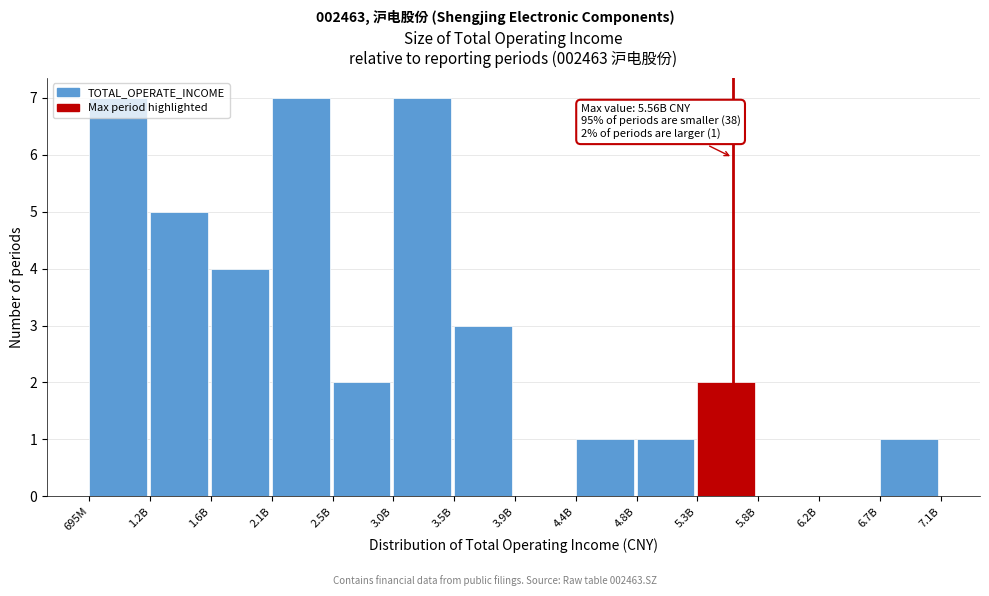

Between 2.5B and 2.1B, which is larger?

2.1B